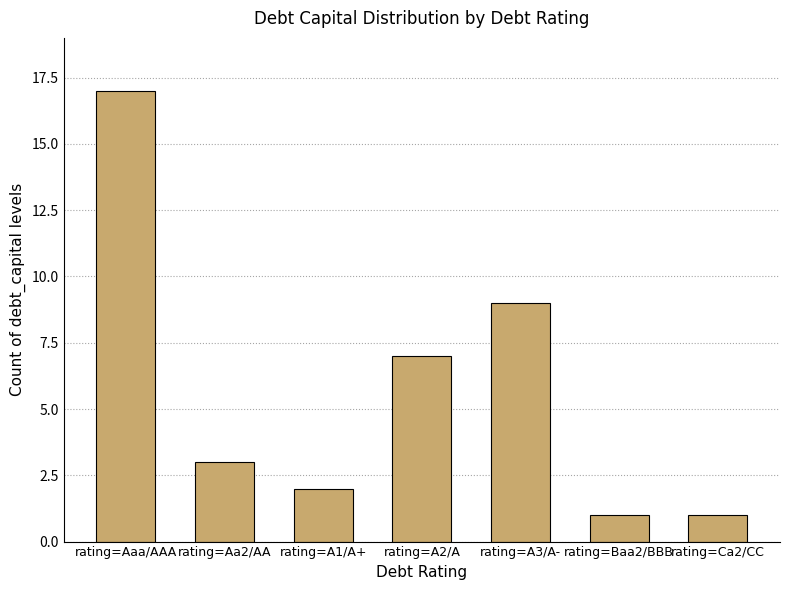

What is the average value?

6